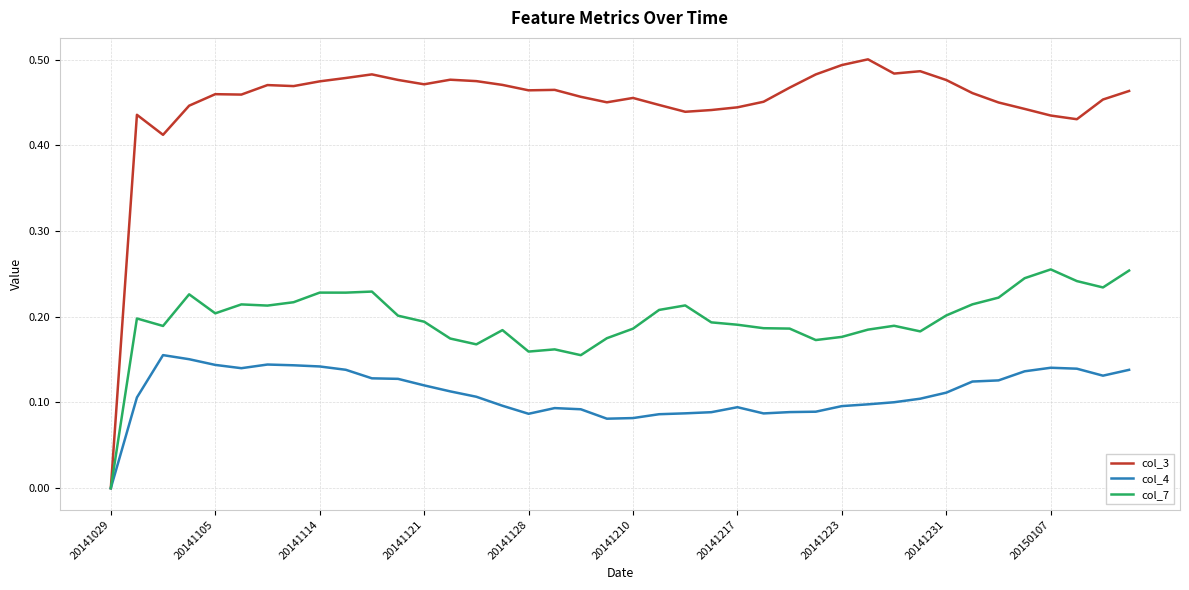

Which series has the largest range (max minus min)?

col_3